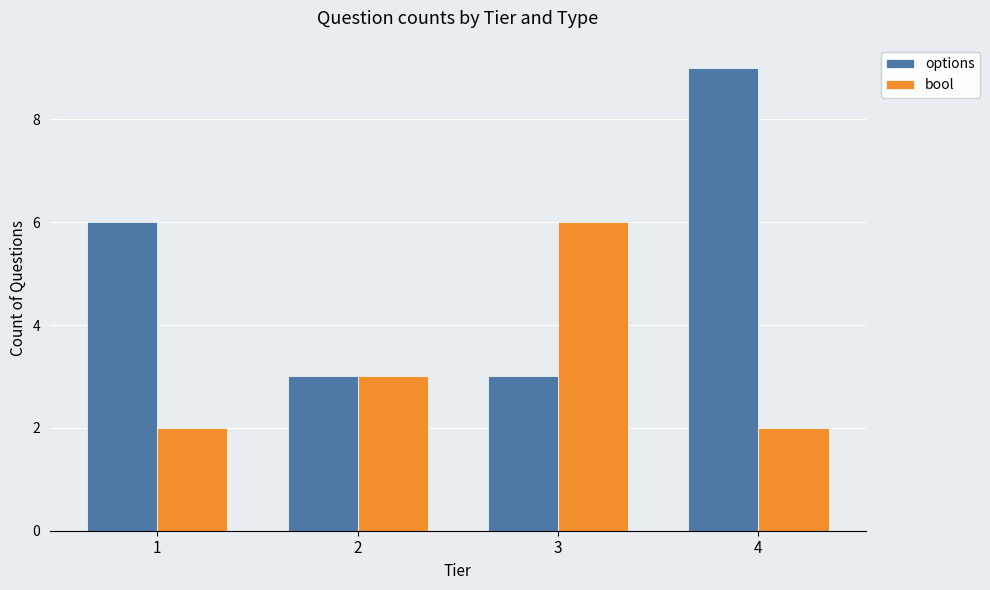

What is the total value across all series at 4?

11